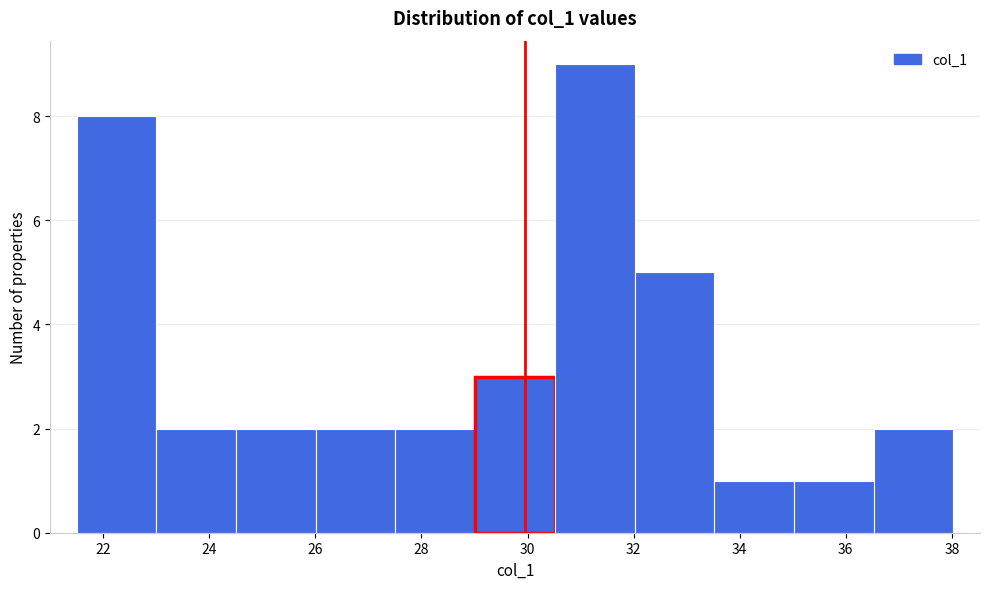

What is the height of the bar covering 36.6 to 38.0 on the x-axis? Neither the bar edges nor the heights are printed on the chart, so give them approximately, as read against the axes.

2